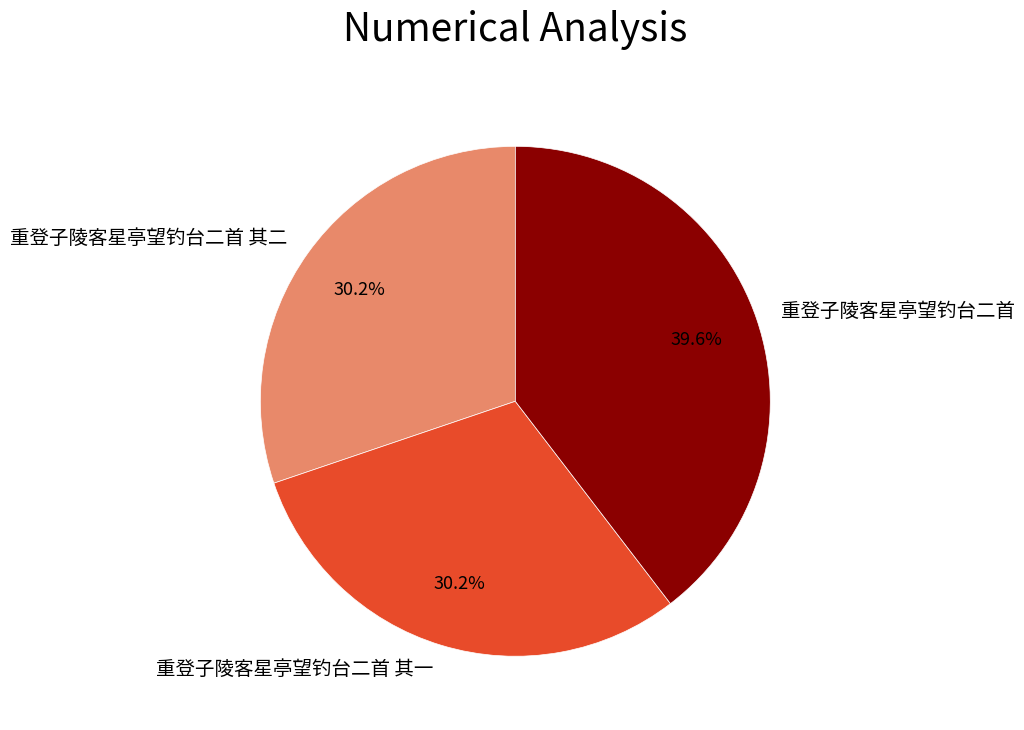

To the nearest percent, what portion does 重登子陵客星亭望钓台二首 其二 represent?

30%